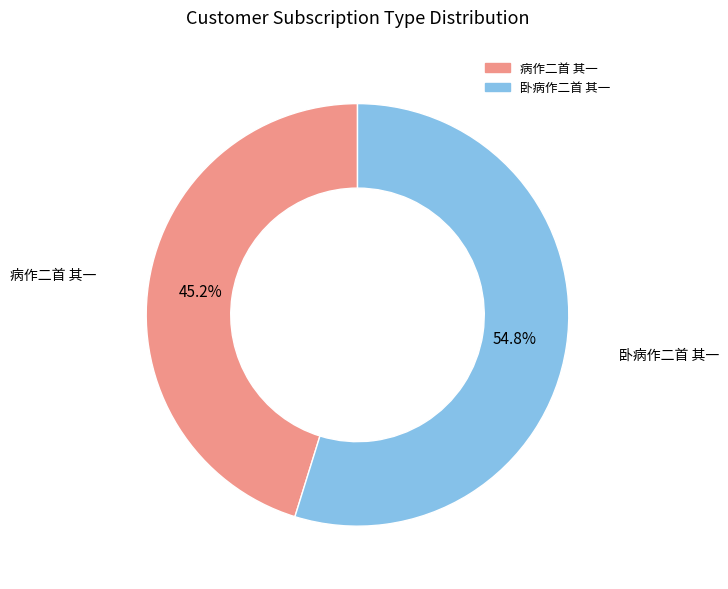

What is the majority slice?

卧病作二首 其一